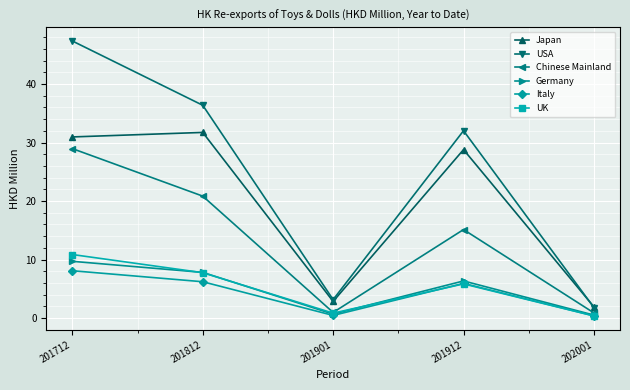

Which series has the widest spread of values?

USA